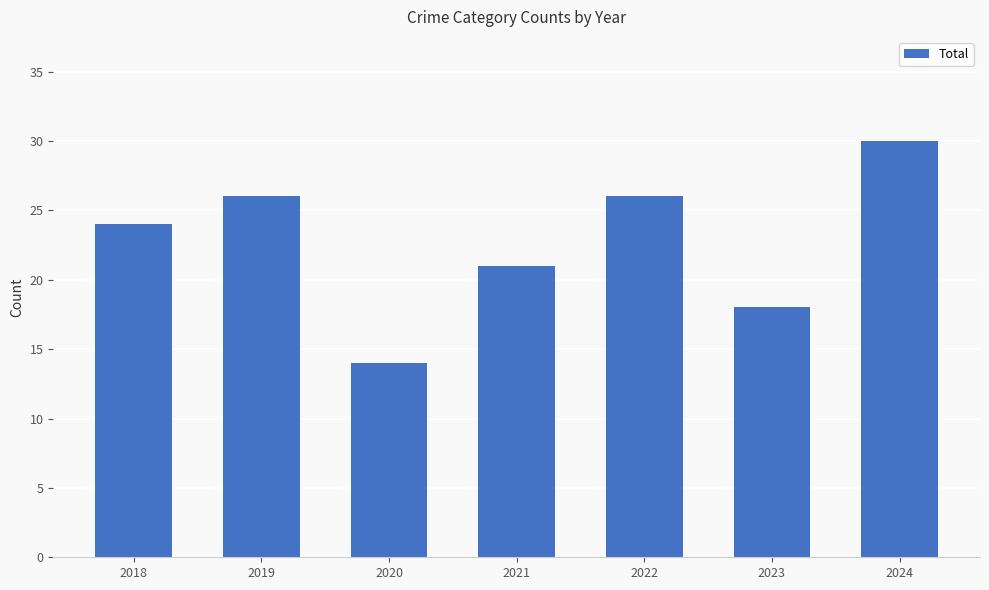

What is the approximate value at 2020, to the nearest 10?

10